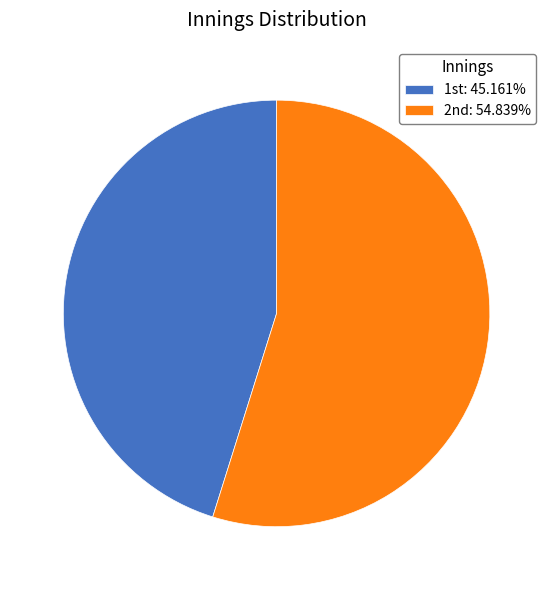

How many segments does this pie chart have?

2